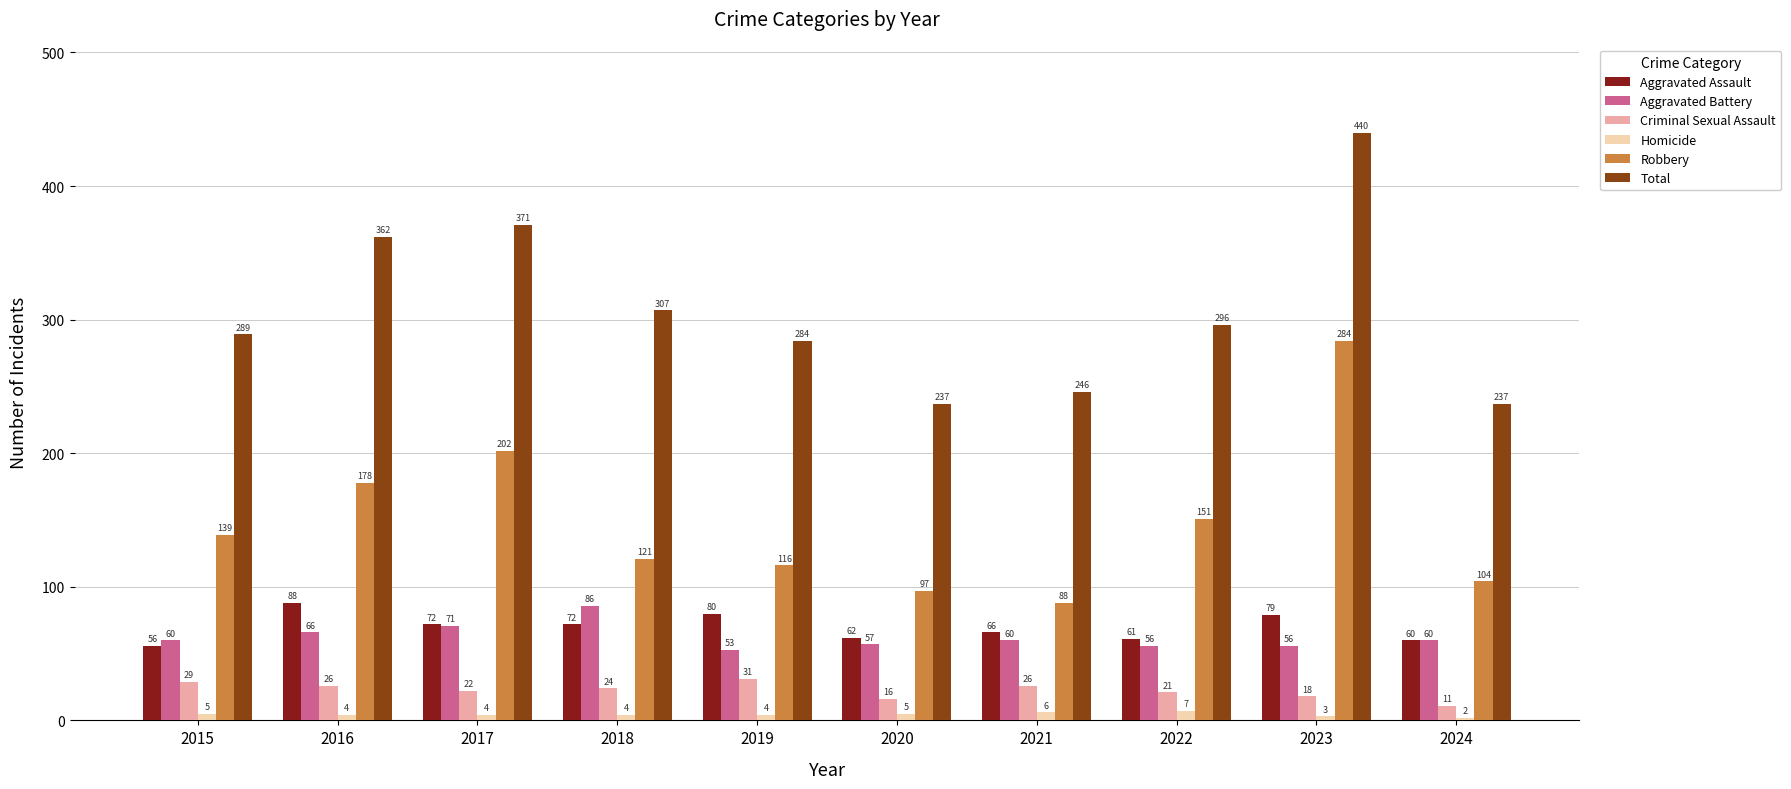

What is the highest value of the Aggravated Assault series?

88